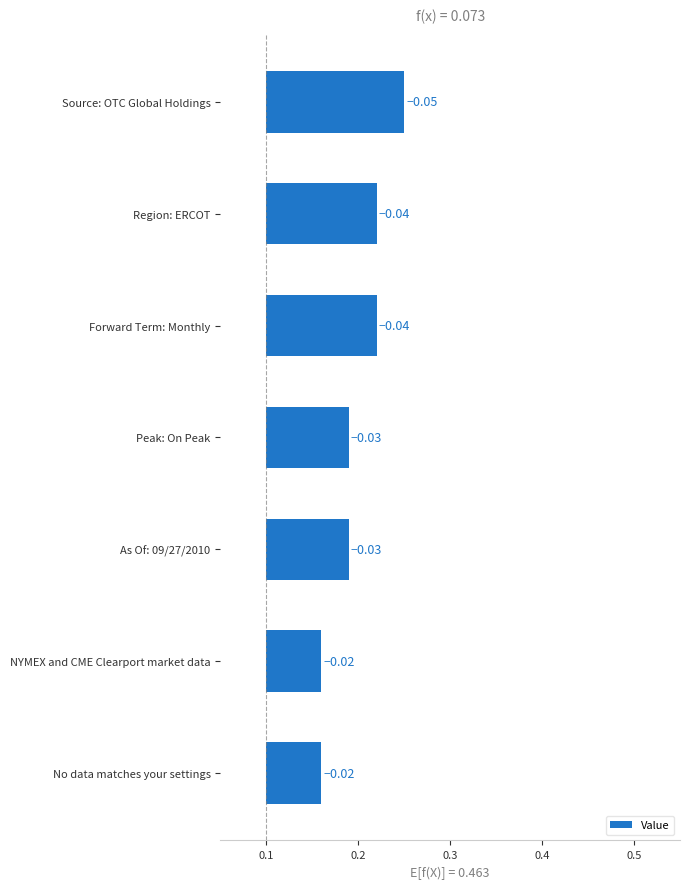

Count the number of categories in the chart.

7